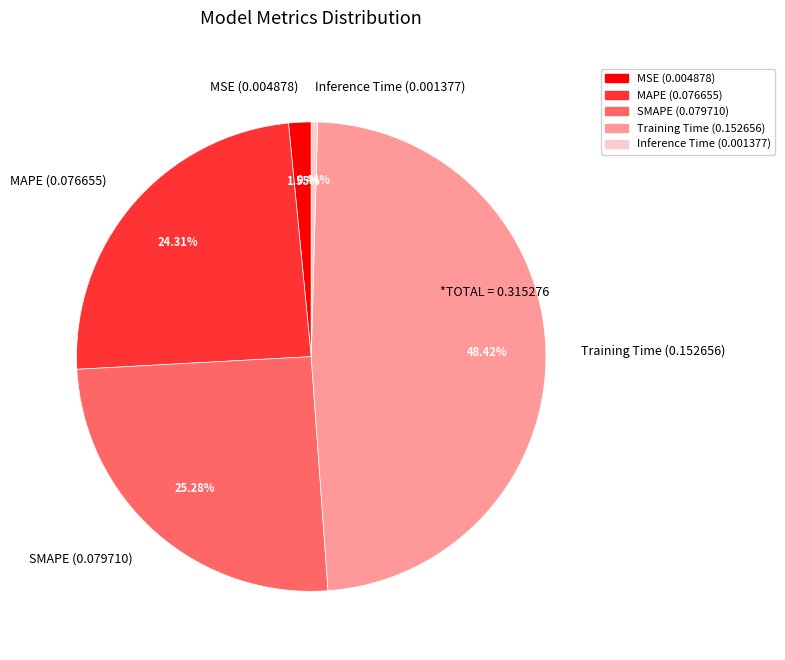

What portion of the pie excludes Inference Time?

99.6%